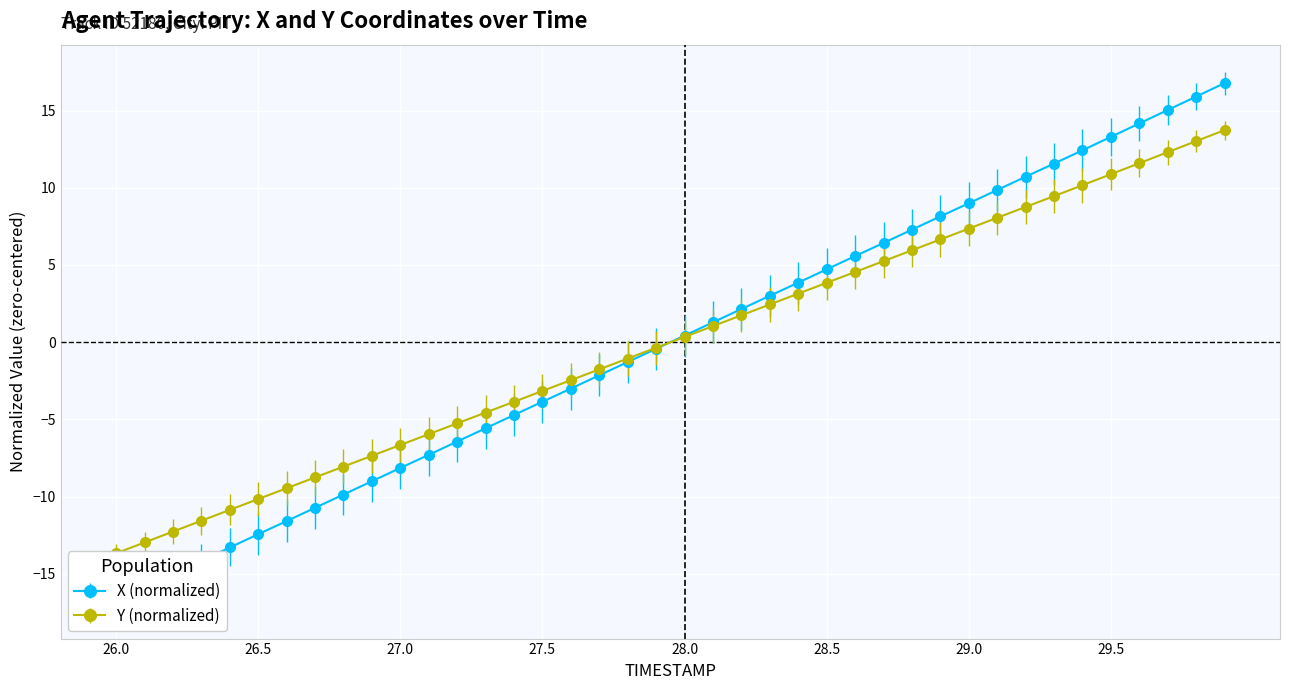

The Y series shows 23.3 at 29.9. True or false?

False